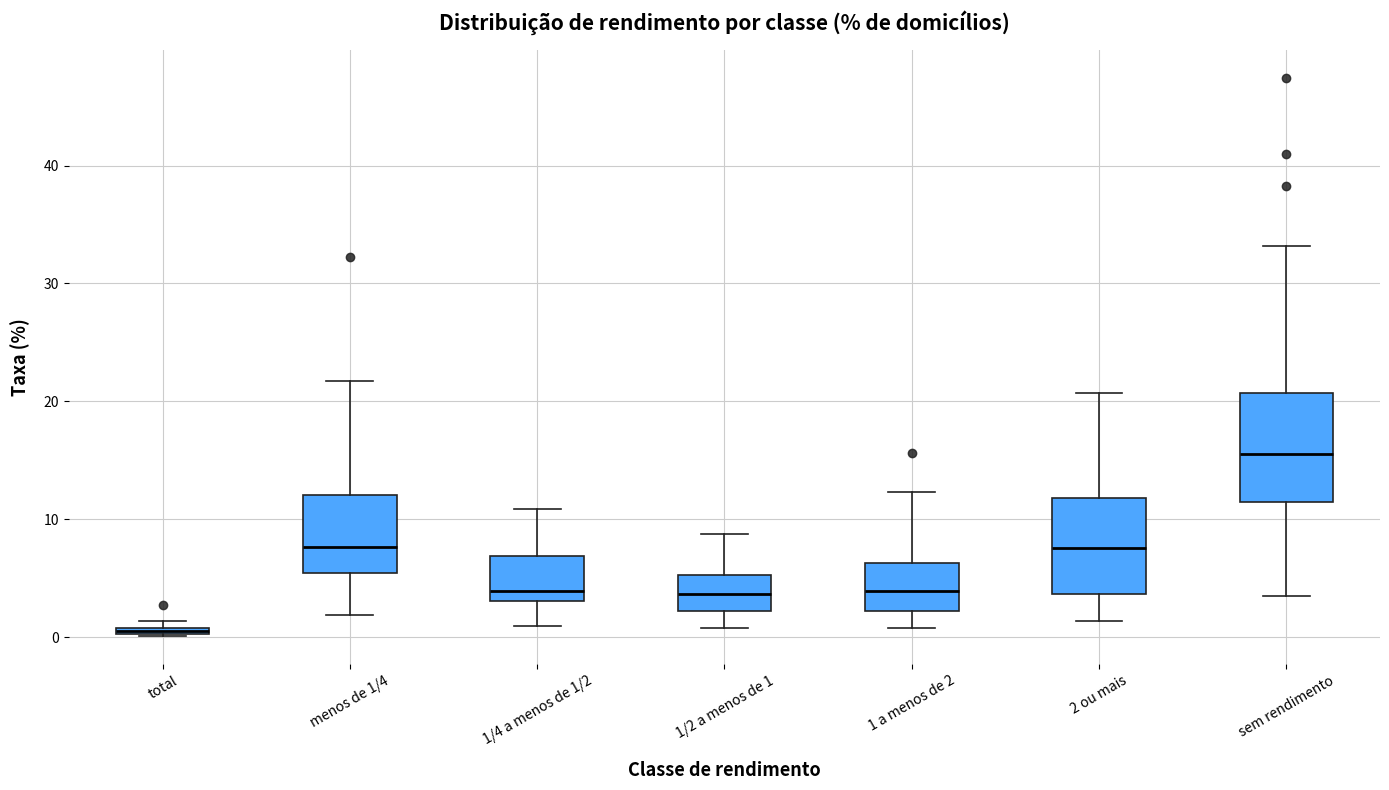

Which box has the highest median line?

sem rendimento